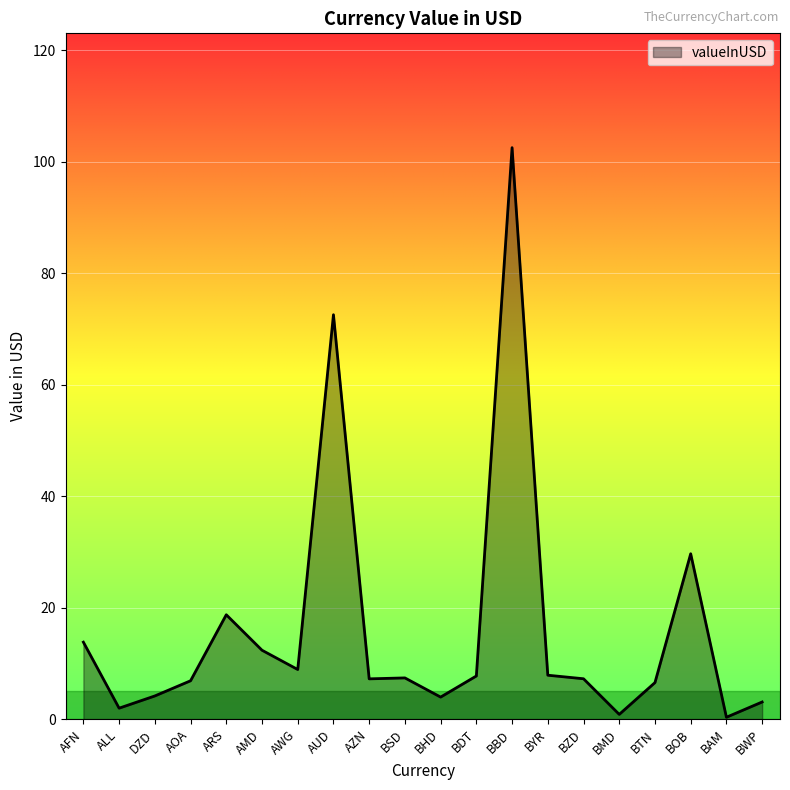

Where does the data first go above 7?

AFN